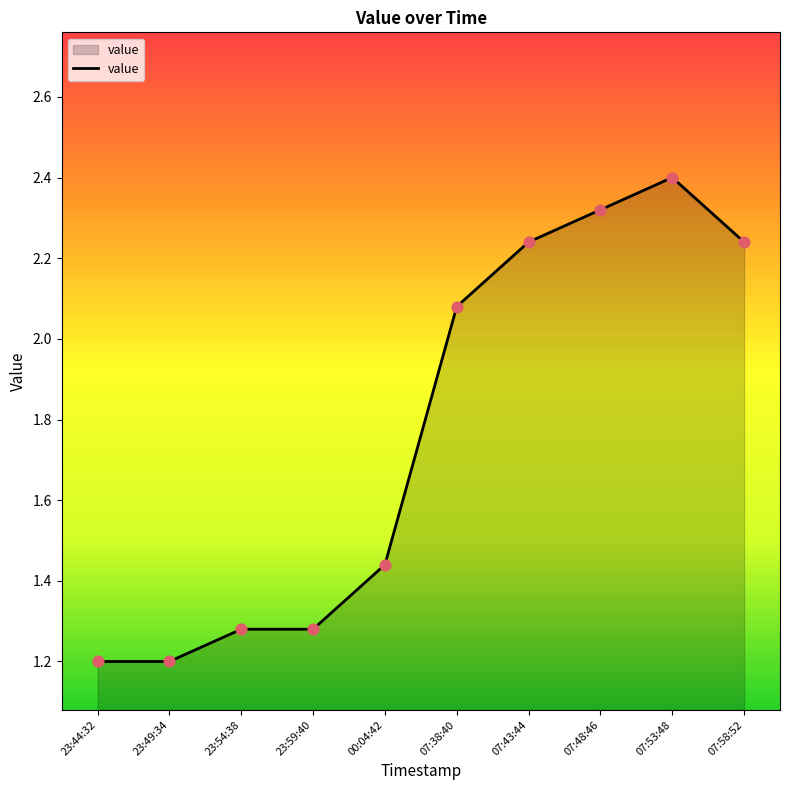

Approximately how many times larger is the value at 07:53:48 compared to 23:59:40?

1.9